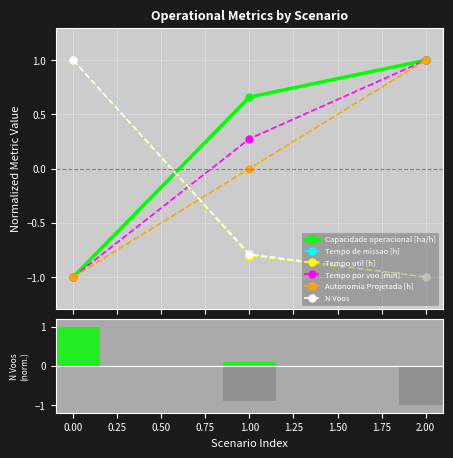

How many bars are there in each group?

6